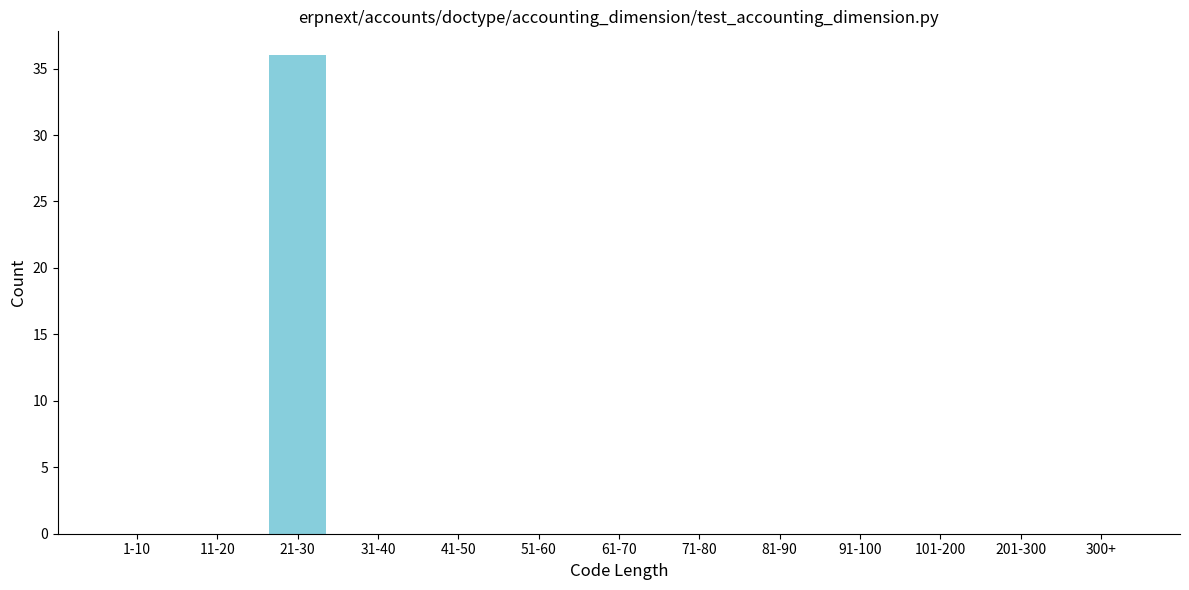

Reading left to right, extract all data points from this chart.

1-10=0	11-20=0	21-30=36	31-40=0	41-50=0	51-60=0	61-70=0	71-80=0	81-90=0	91-100=0	101-200=0	201-300=0	300+=0